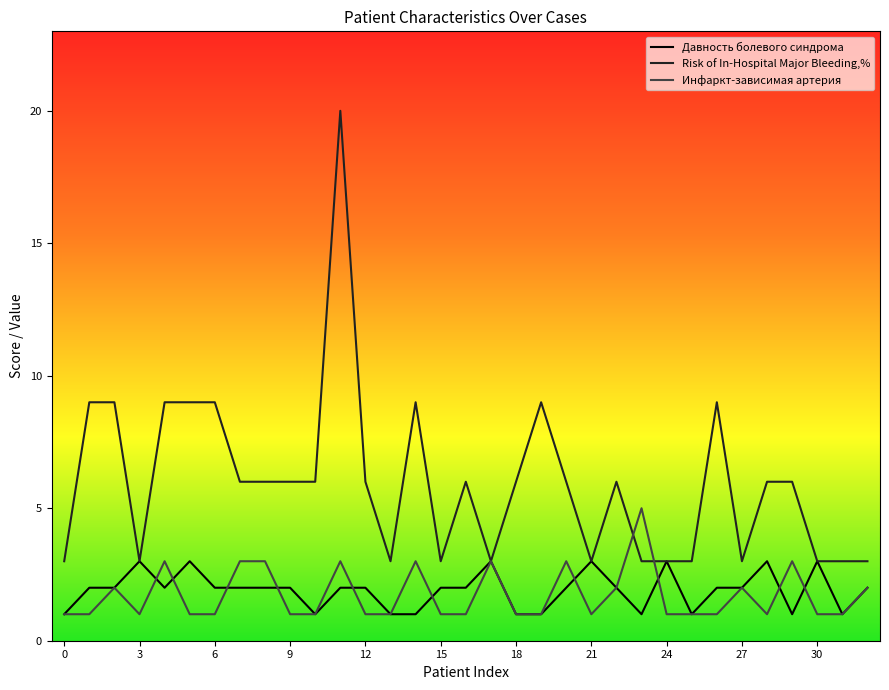

At how many categories does at least one series exceed 8?

9